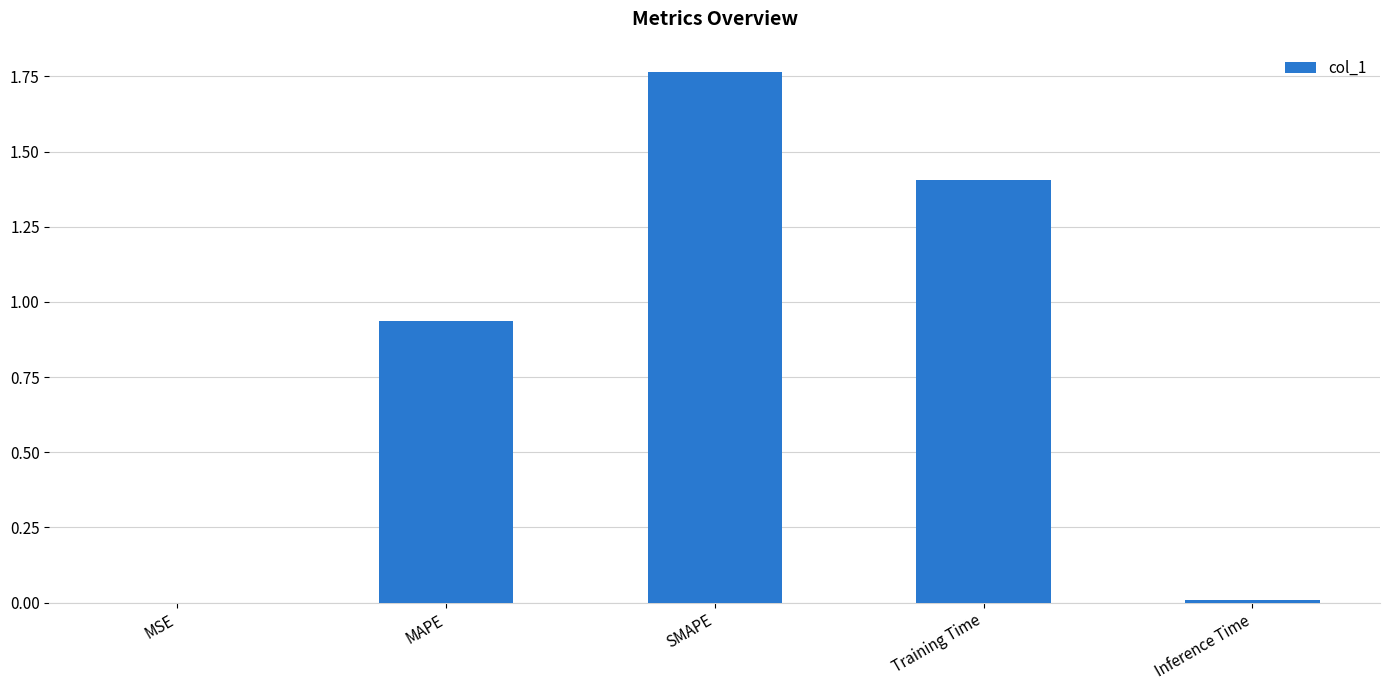

Which label corresponds to the largest value in the chart?

SMAPE